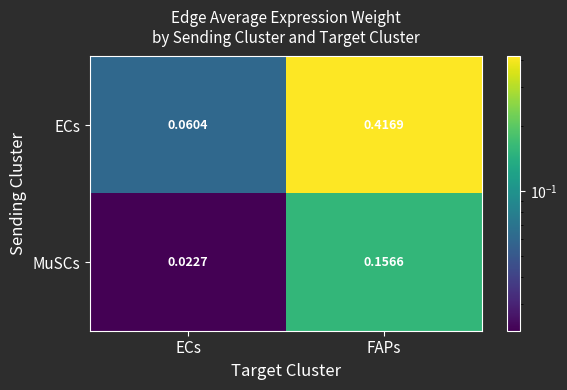

Rank the series by their average value, from lowest to highest.

MuSCs, ECs